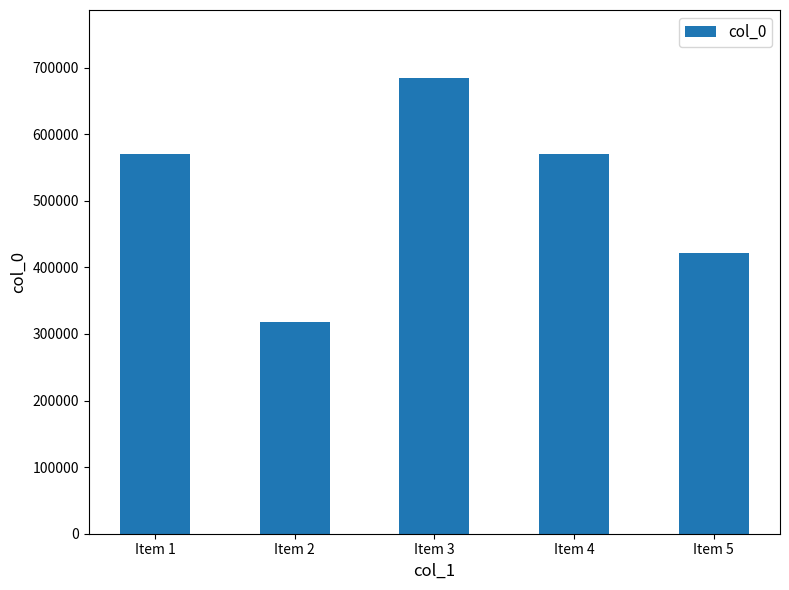

What value does the data have at Item 2?

317702